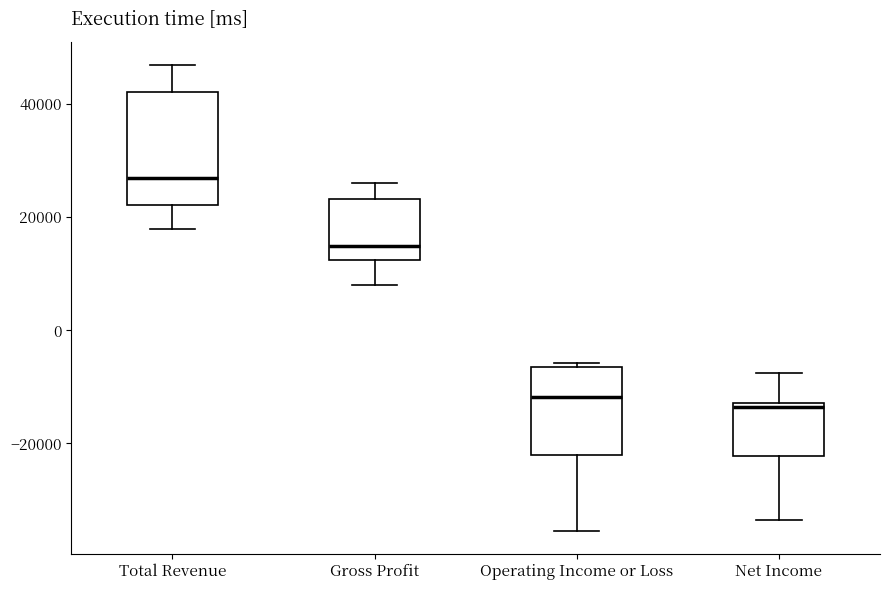

Where does the upper whisker of the box for Gross Profit end on the y-axis? The values are not printed on the chart, so give them approximately, as read against the axis.

26000